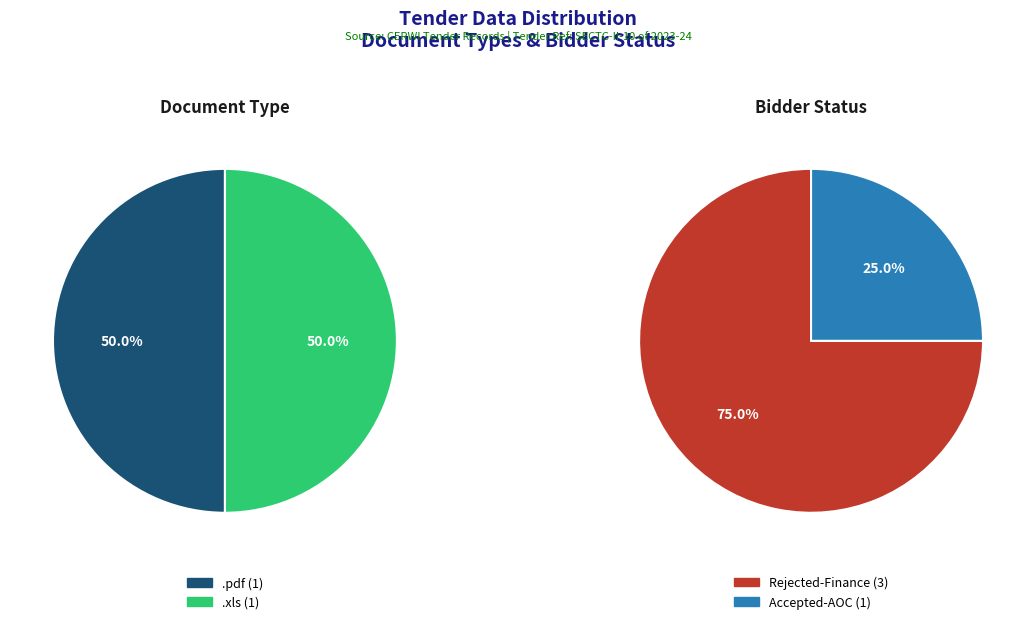

Count the number of slices in the pie.

4